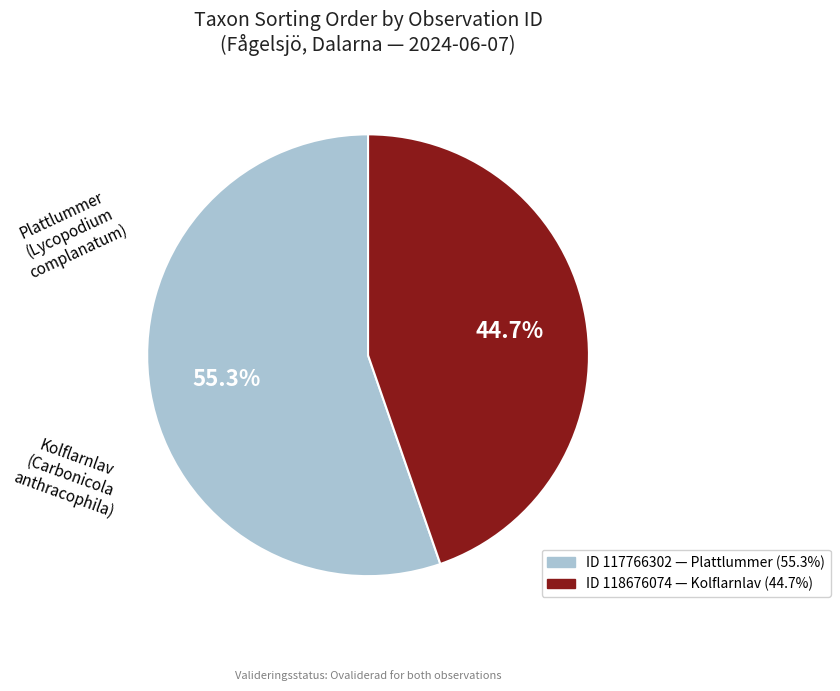

Is there any slice that represents more than half of the pie?

Yes